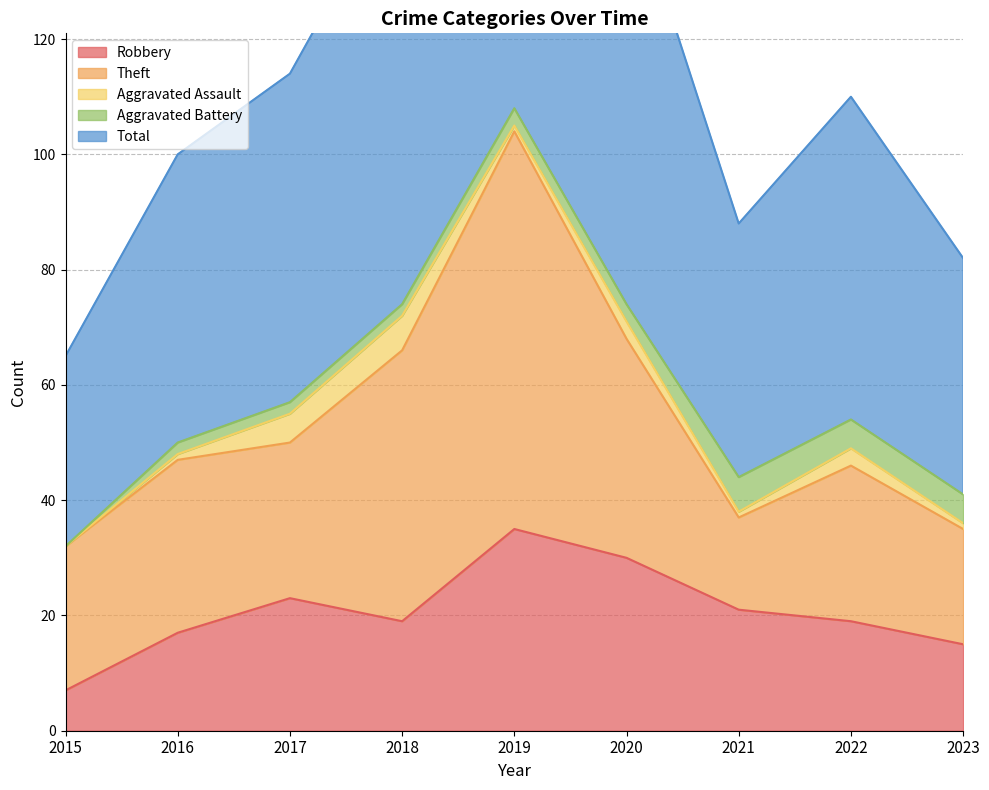

What is the difference between the second highest and second lowest values in the Aggravated Battery series?

3